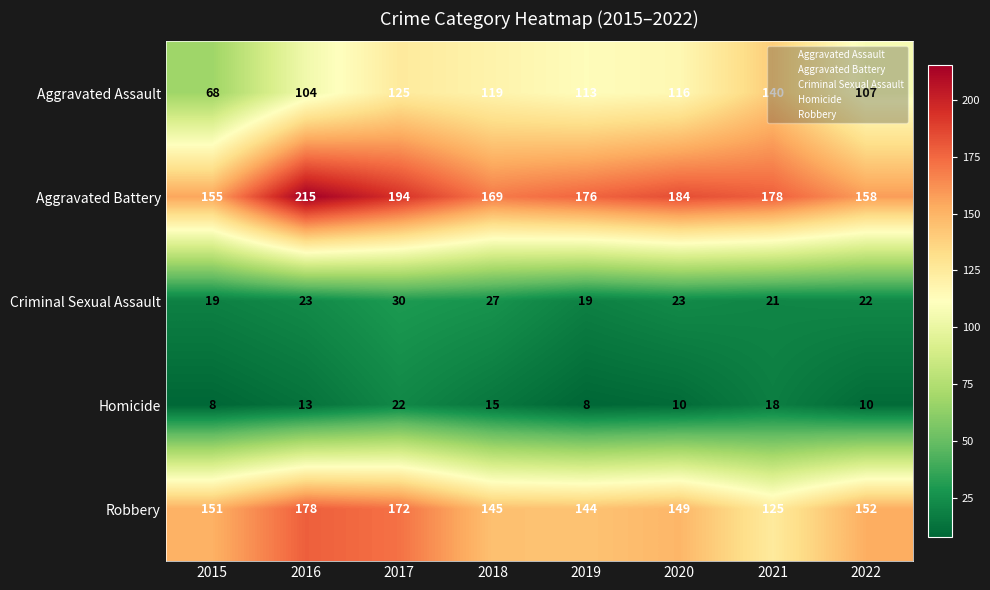

Is the value of Robbery at 2020 greater than the value of Aggravated Assault at 2016?

Yes